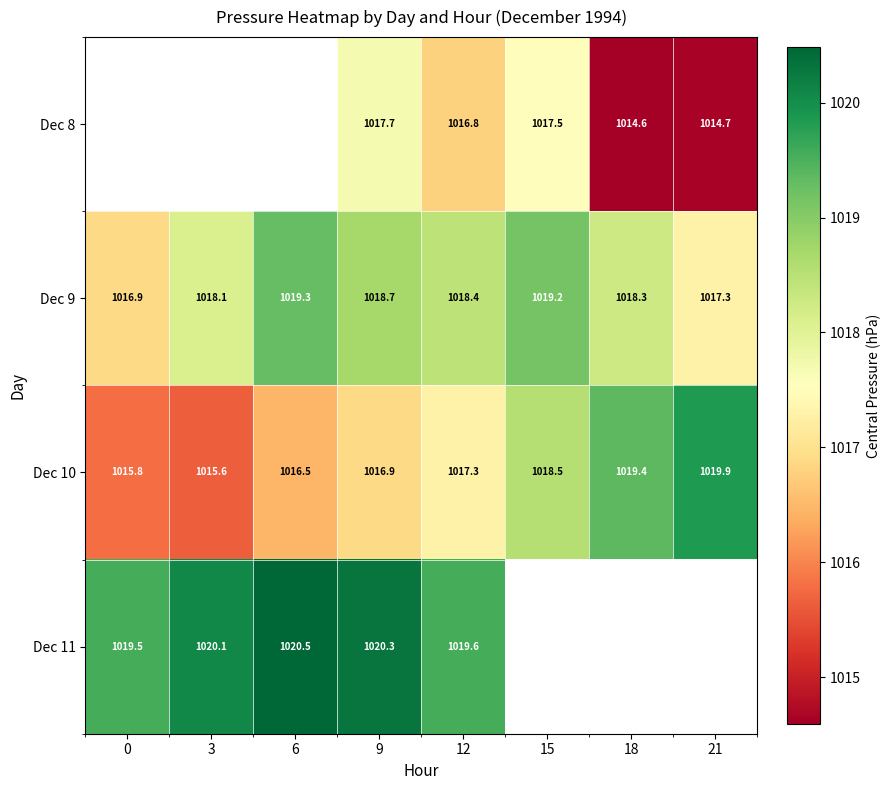

Is the value of Dec 11 at 6 greater than the value of Dec 10 at 6?

Yes